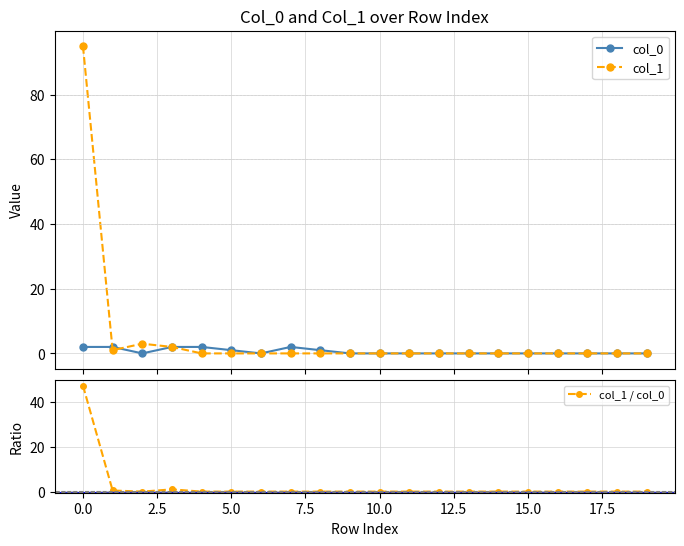

What is the label of the 2nd point from the right?

18